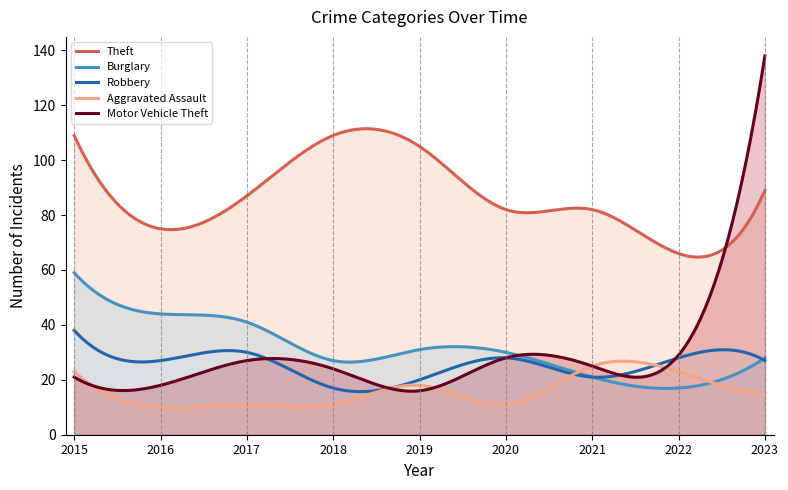

Which series ends up on top after the final intersection of Robbery and Motor Vehicle Theft?

Motor Vehicle Theft